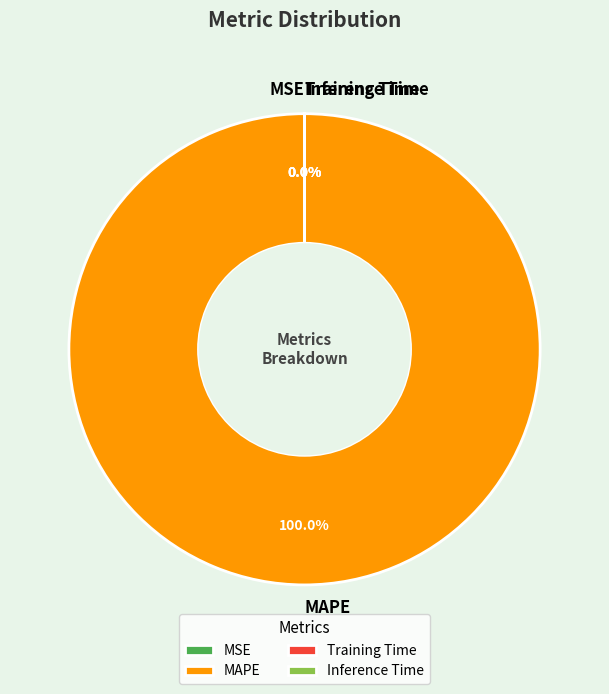

Which category has the smallest portion of the pie?

Inference Time